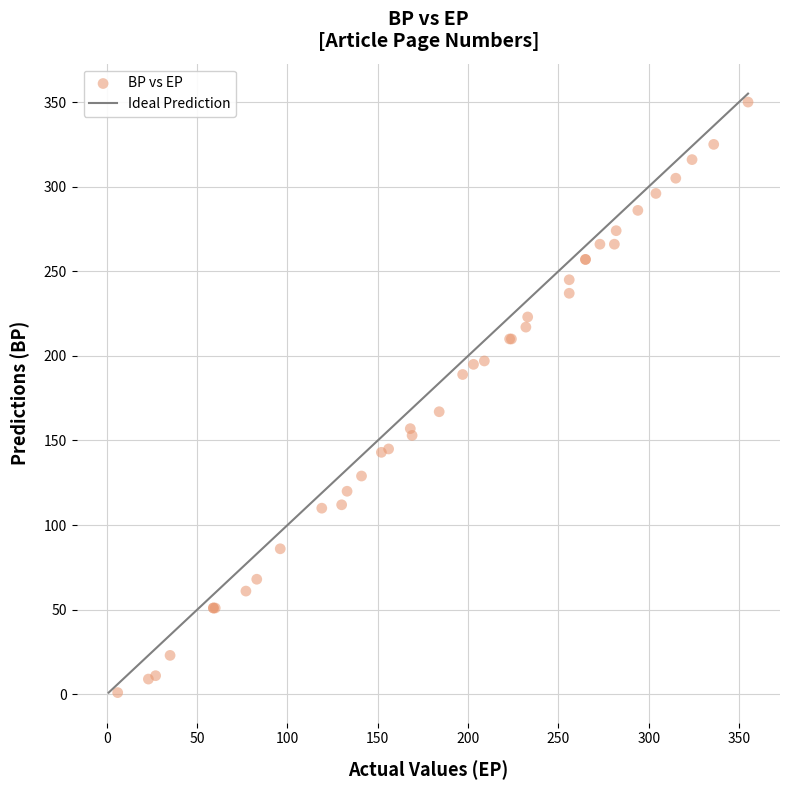

What Y value in the scatter plot is closest to 175?

167